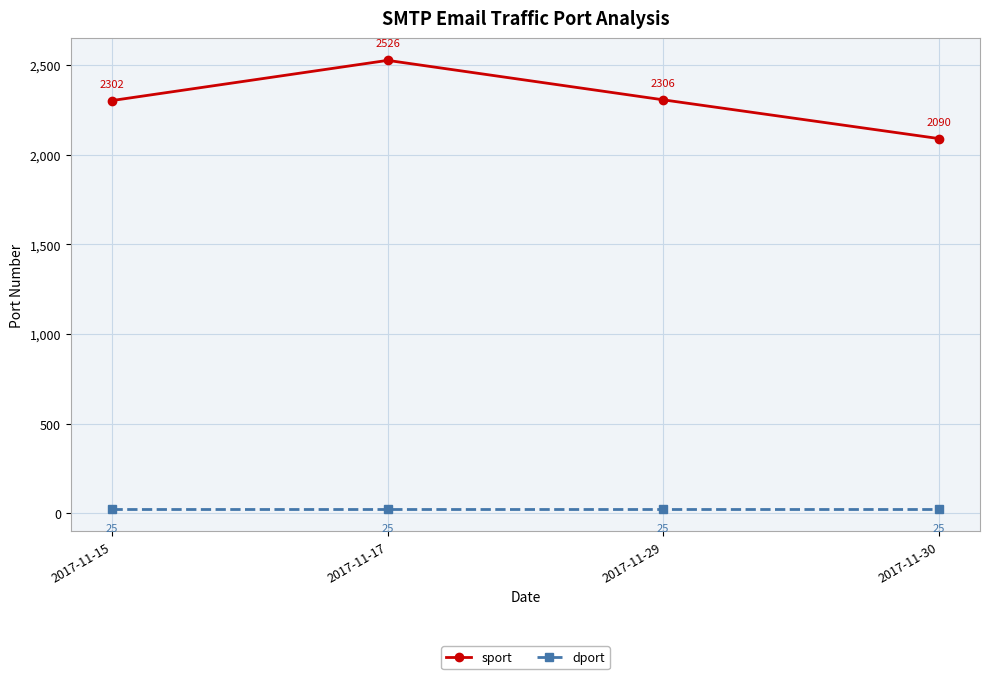

Rank the categories by sport value from highest to lowest.

2017-11-17, 2017-11-29, 2017-11-15, 2017-11-30